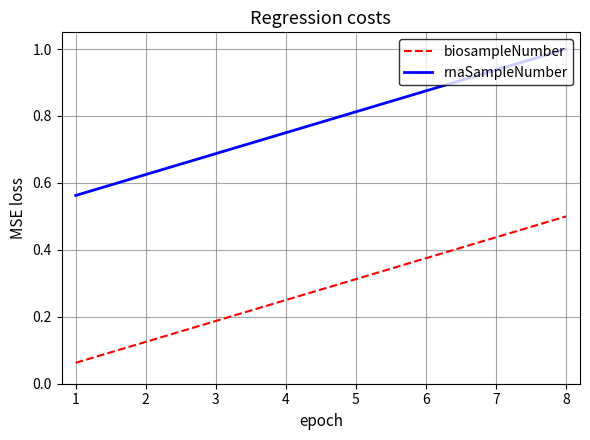

How many rnaSampleNumber values are between 0 and 1?

8